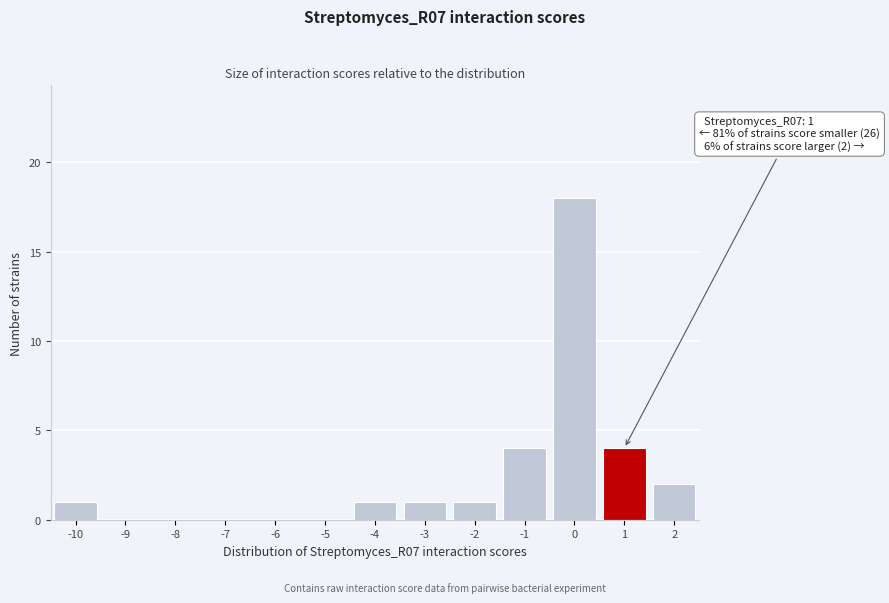

Which range on the x-axis has the tallest bar?

-0.5 to 0.5